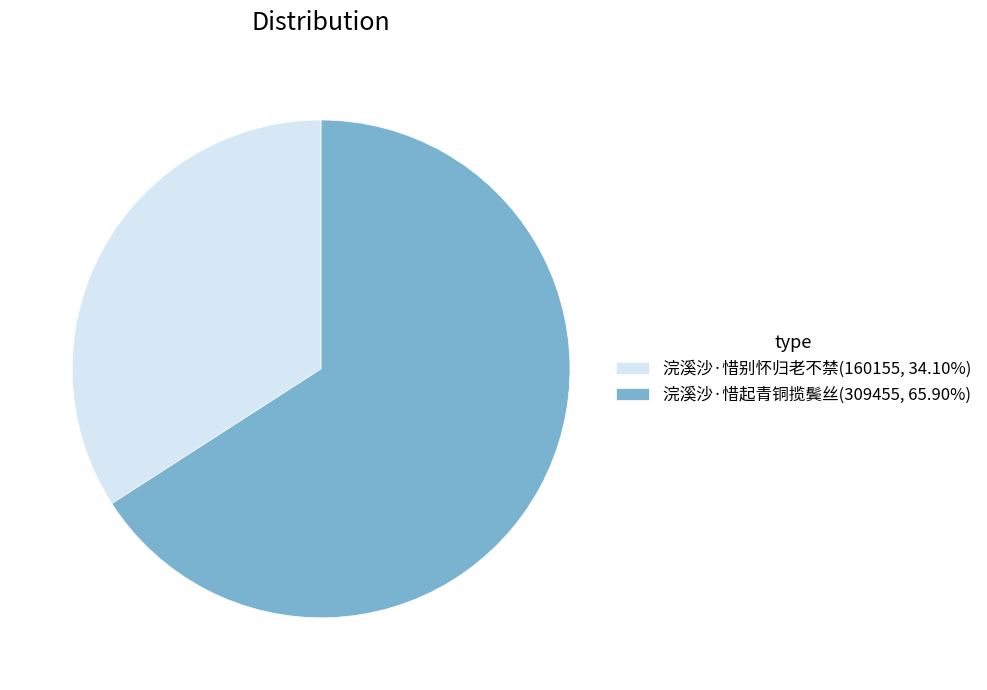

Between 浣溪沙·惜别怀归老不禁 and 浣溪沙·惜起青铜揽鬓丝, which is larger?

浣溪沙·惜起青铜揽鬓丝